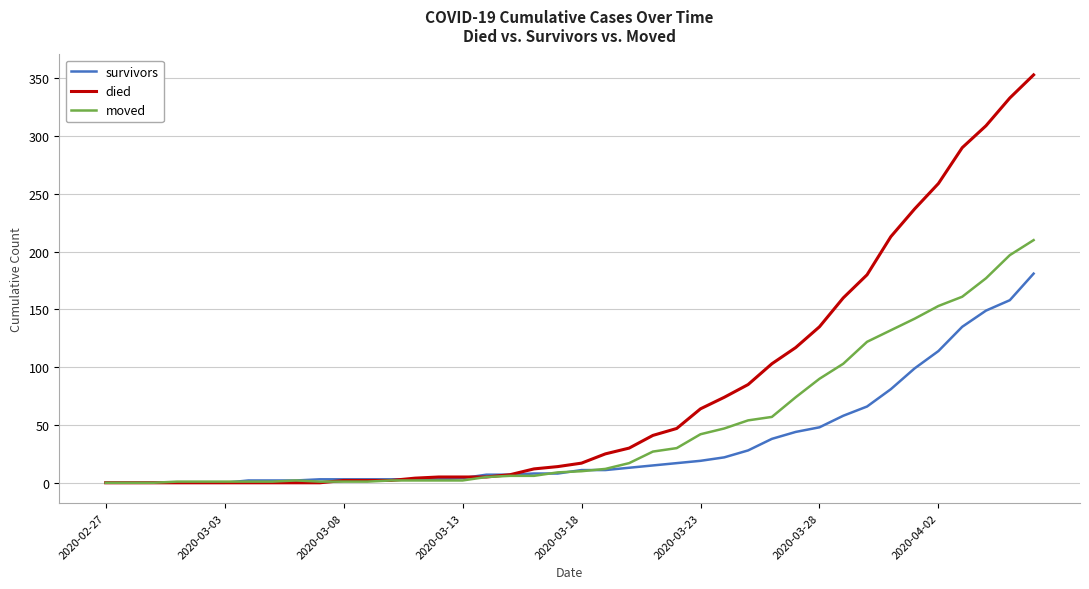

What is the maximum value for died?

353